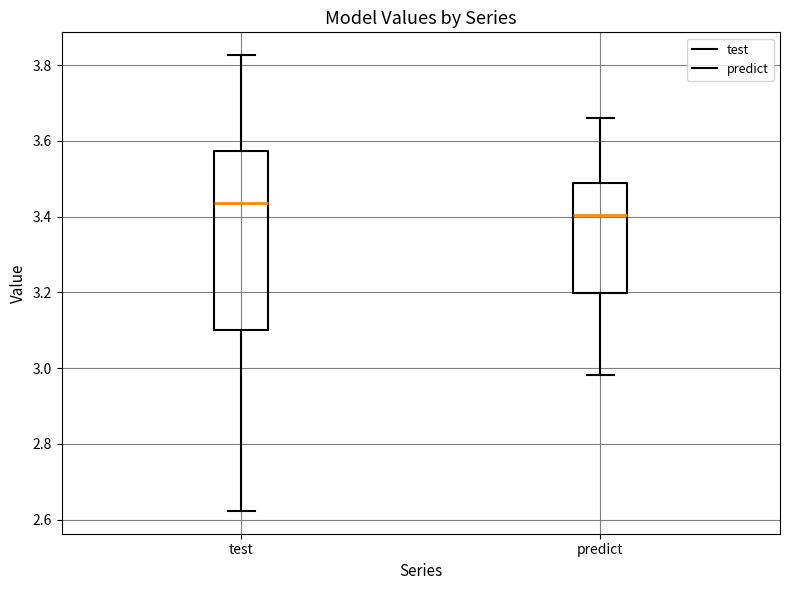

Comparing the boxes themselves (not the whiskers), which one is the tallest?

test